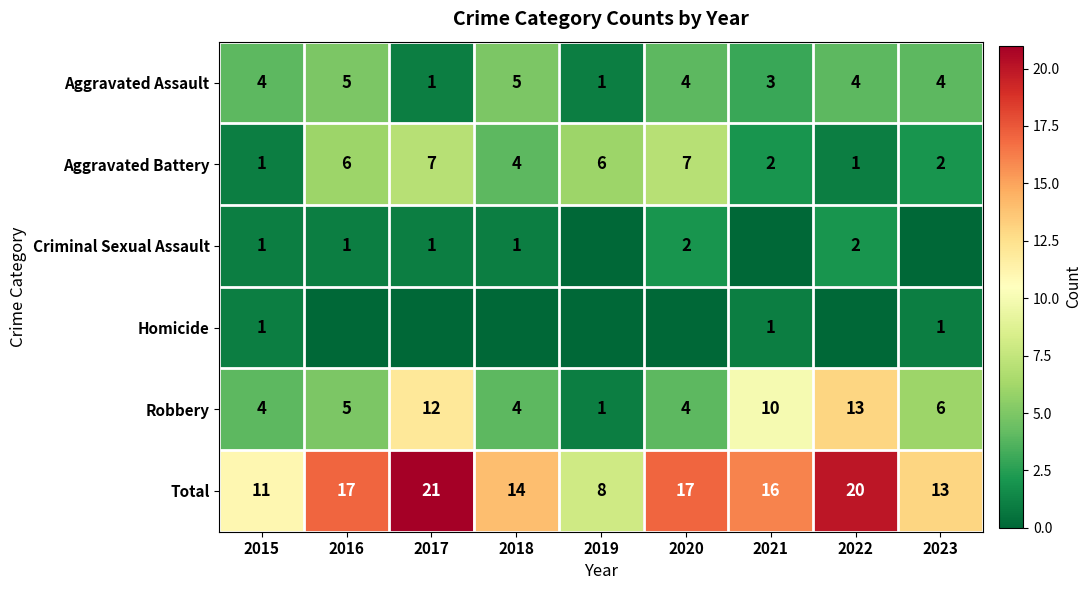

What is the spread (max minus min) of values at 2015?

10